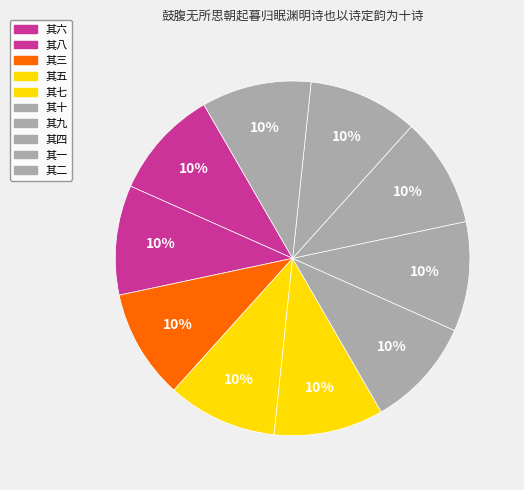

How many segments does this pie chart have?

10